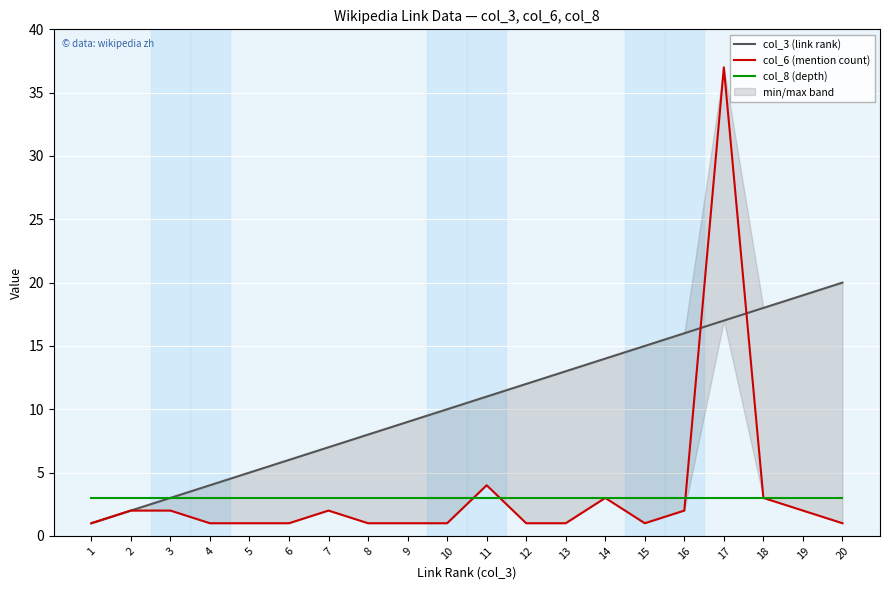

Which has a higher value, 19 or 4?

19